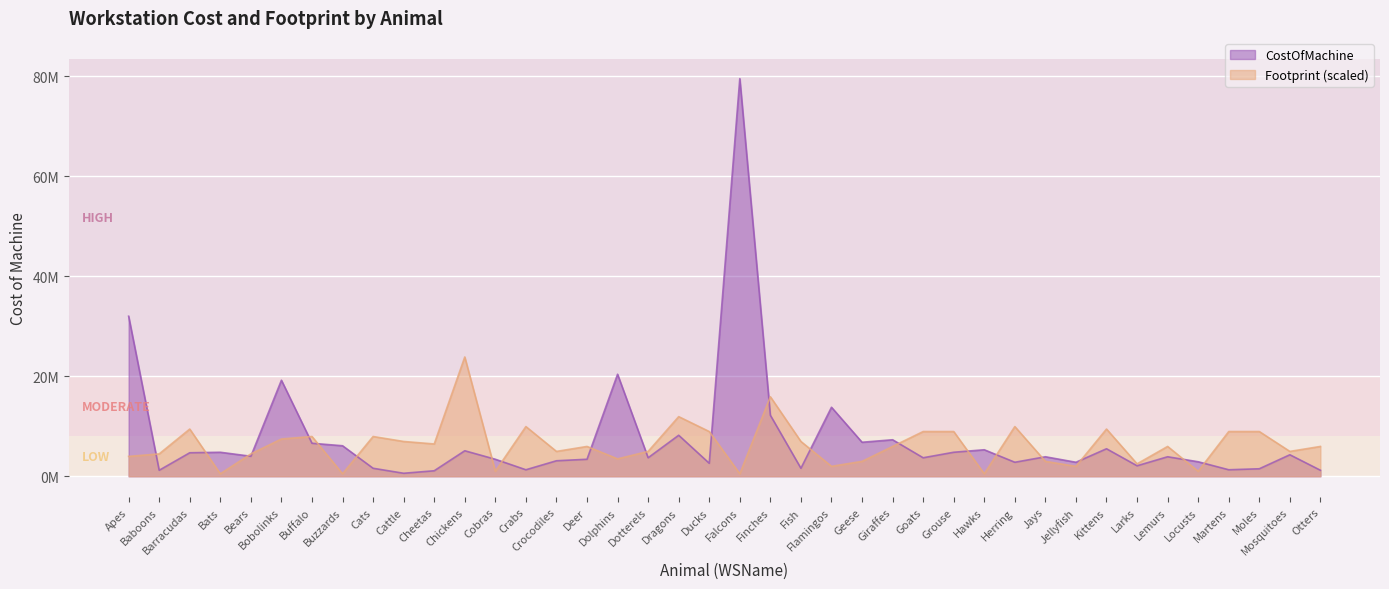

What is the lowest value of the CostOfMachine series?

600000